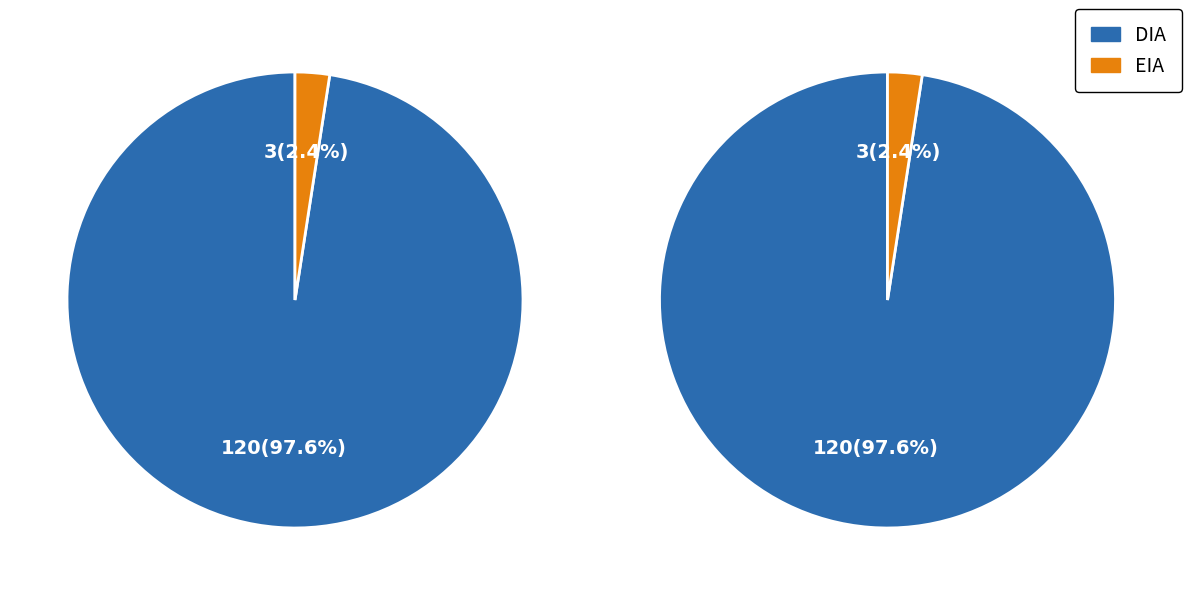

To the nearest percent, what is the combined percentage of EIA and DIA?

100%